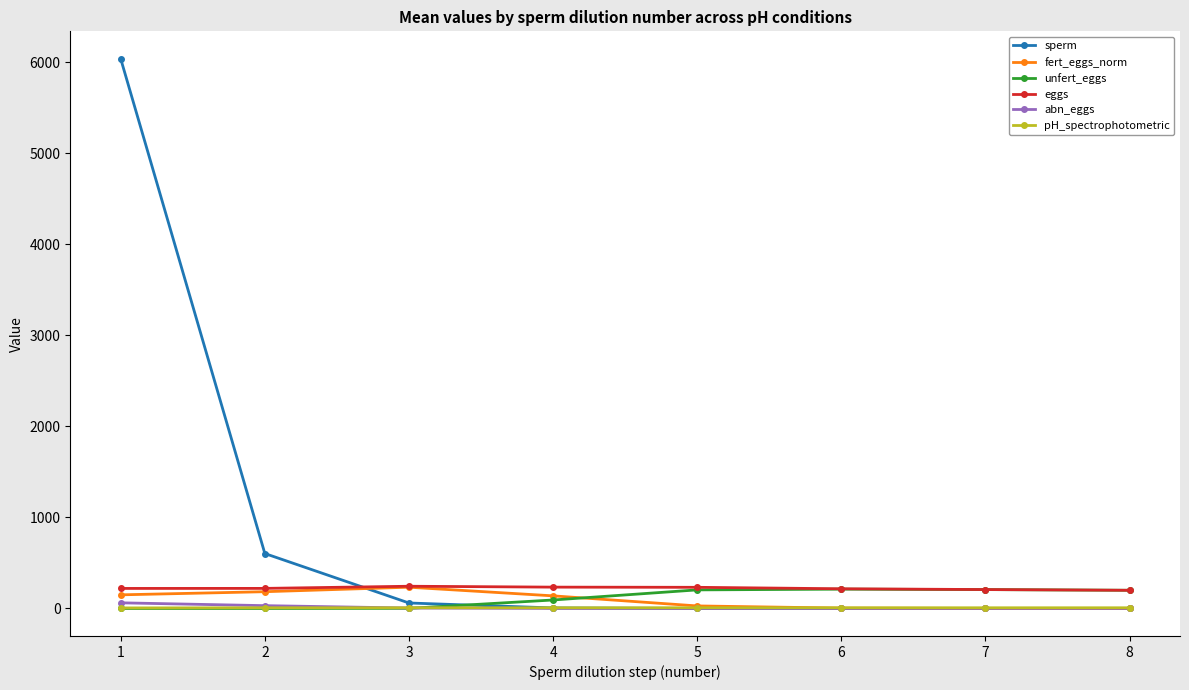

Where do unfert_eggs and pH_spectrophotometric first cross each other?

3 and 4